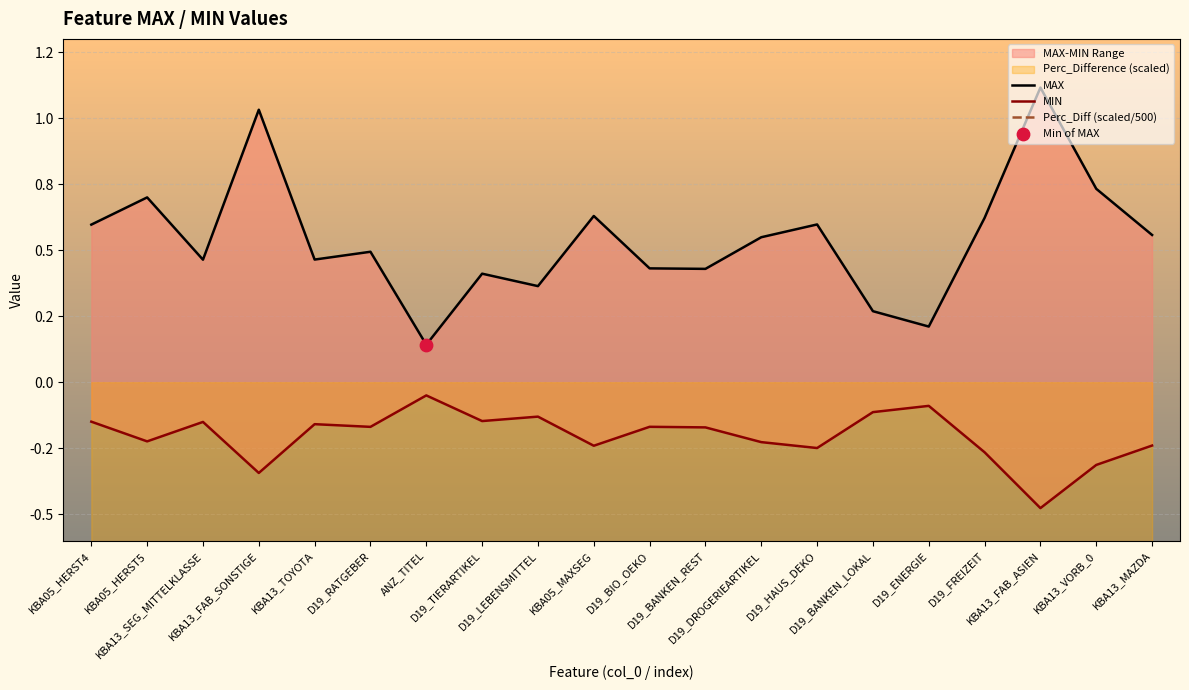

Which series has the largest Y range (max minus min)?

MAX